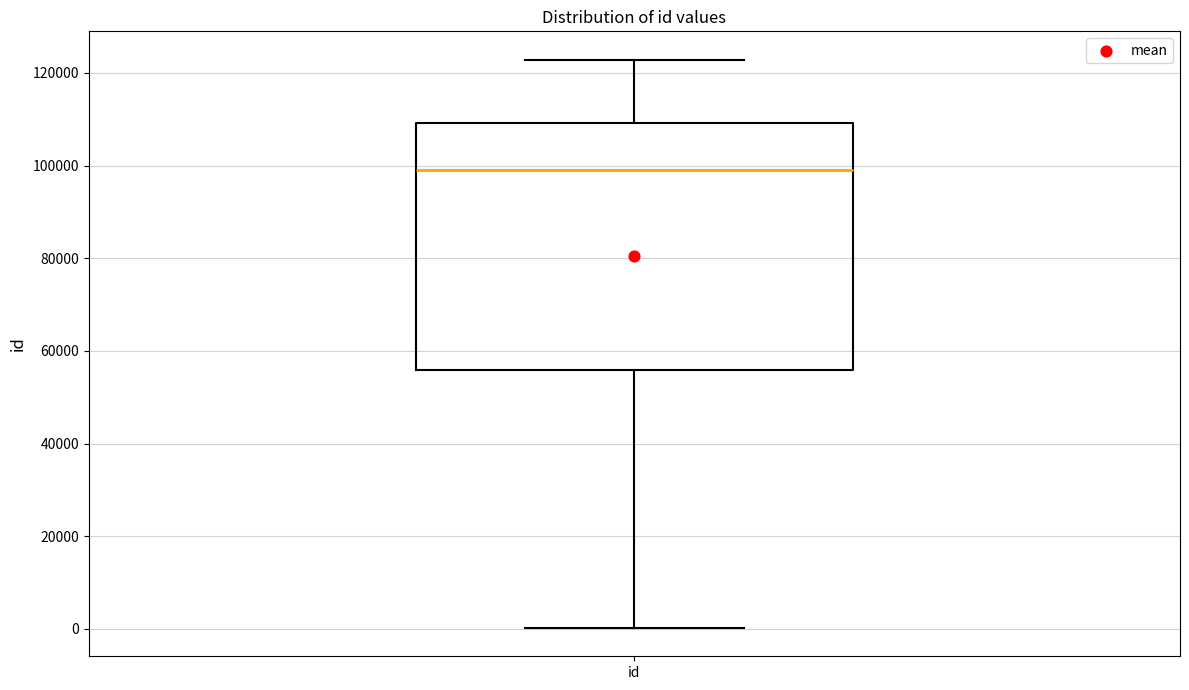

Where does the median line of the box for id sit on the y-axis? The values are not printed on the chart, so give them approximately, as read against the axis.

98000